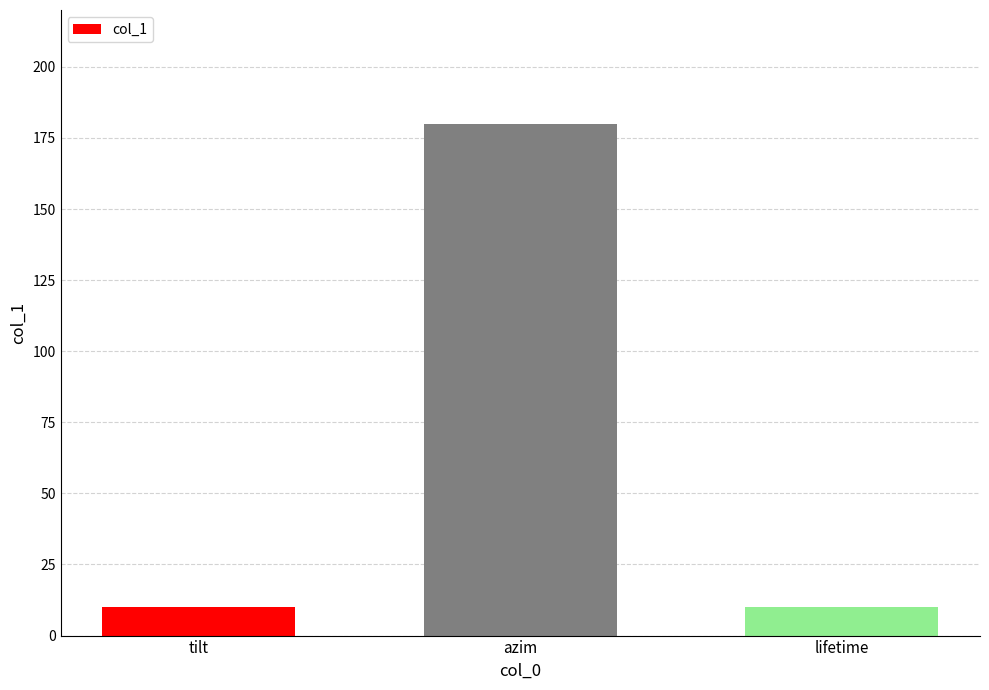

Reading right to left, list all the values displayed in this chart.

10	180	10